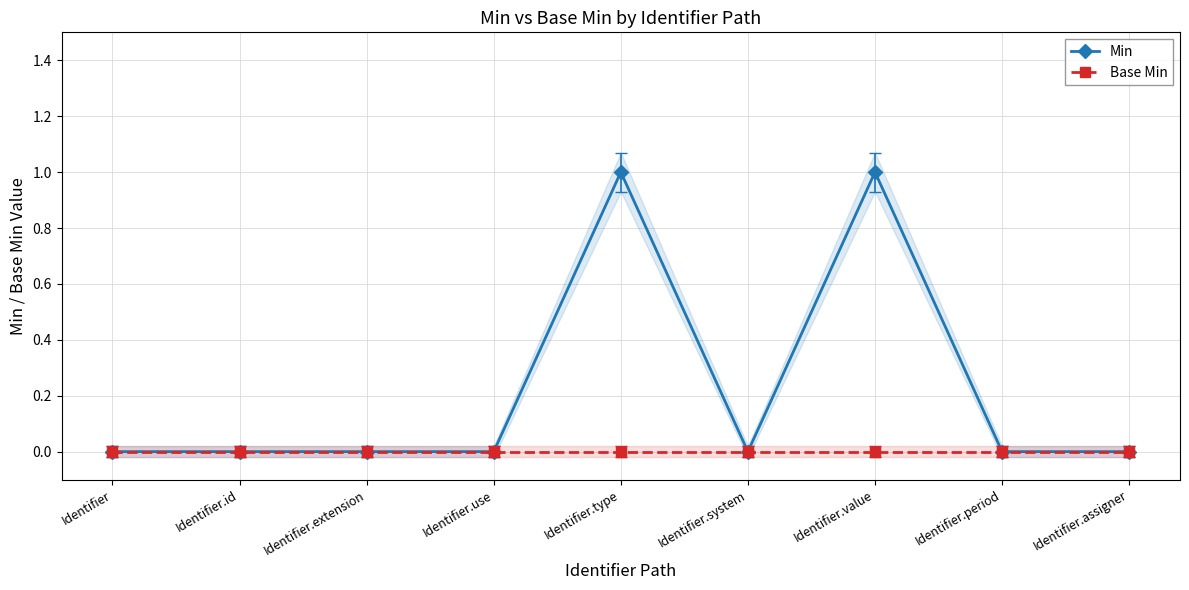

Is the value of Min at Identifier.system greater than the value of Base Min at Identifier?

No